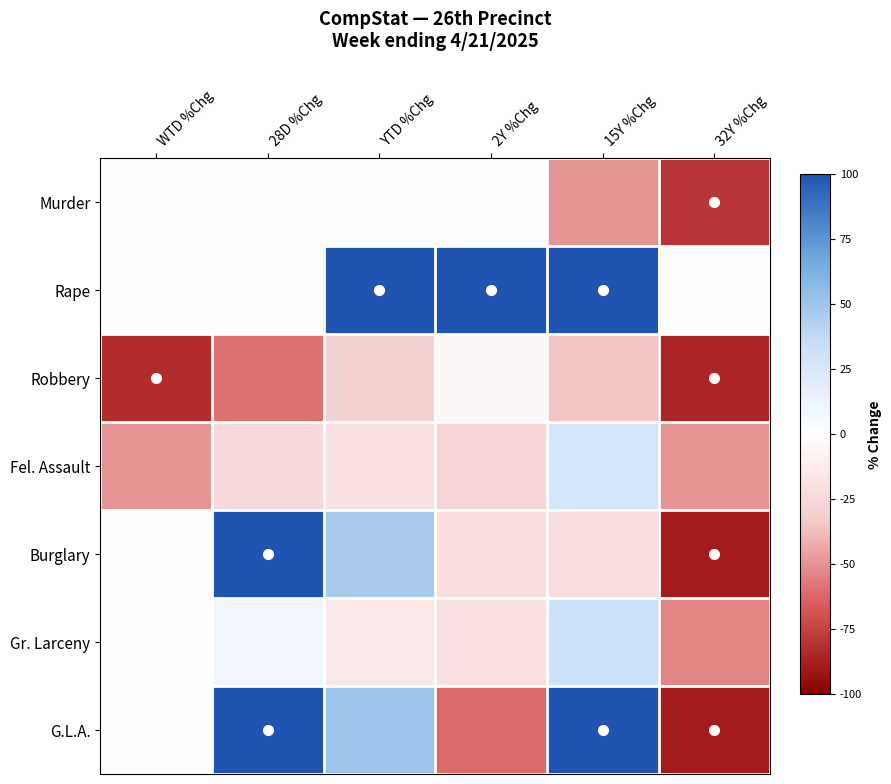

What is the total value across all series at 2Y %Chg?

-35.1